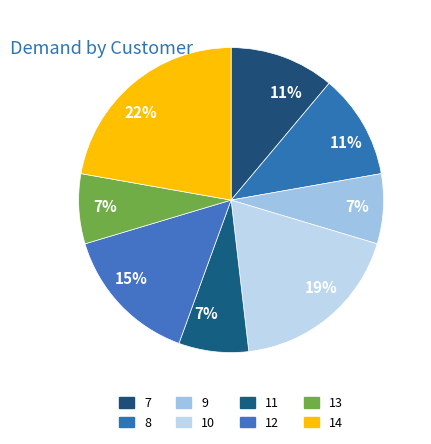

To the nearest percent, what is the average slice percentage?

12%